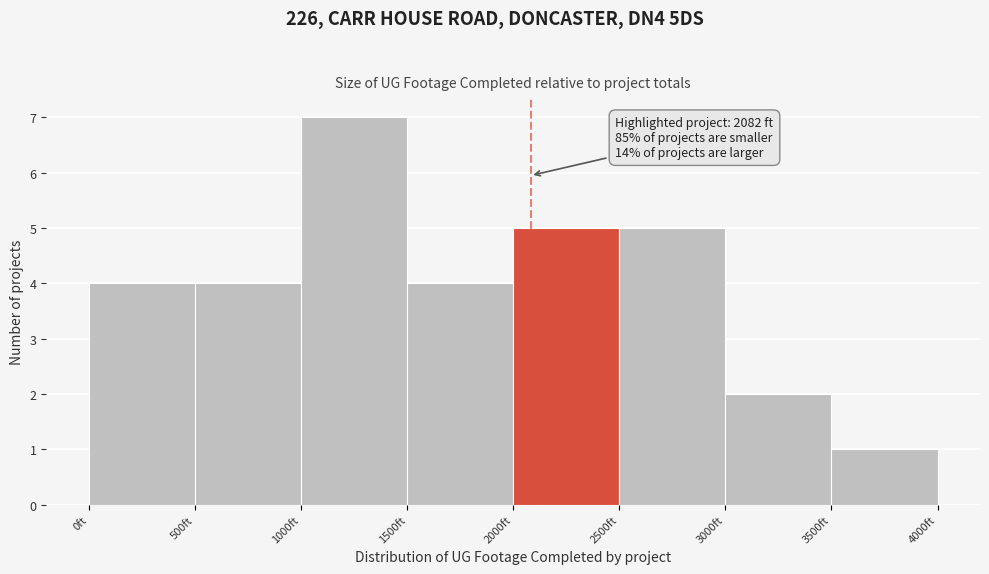

Over which range of the x-axis is the bar tallest?

1000 to 1500